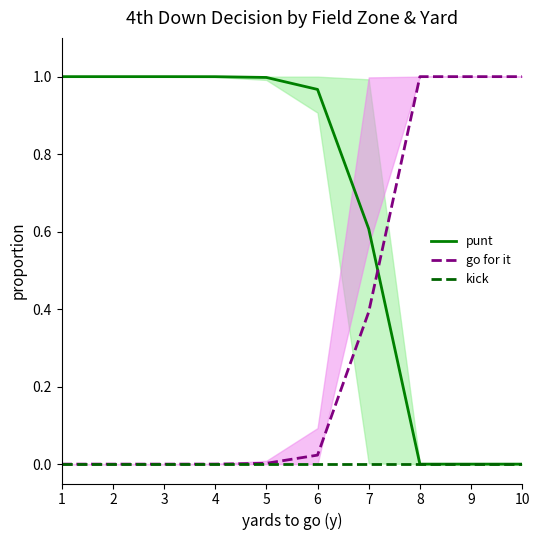

Reading right to left, list all the values displayed in this chart.

punt: 0.0	0.0	0.0	0.6	1.0	1.0	1.0	1.0	1.0	1.0
go for it: 1.0	1.0	1.0	0.4	0.0	0.0	0.0	0.0	0.0	0.0
kick: 0.0	0.0	0.0	0.0	0.0	0.0	0.0	0.0	0.0	0.0